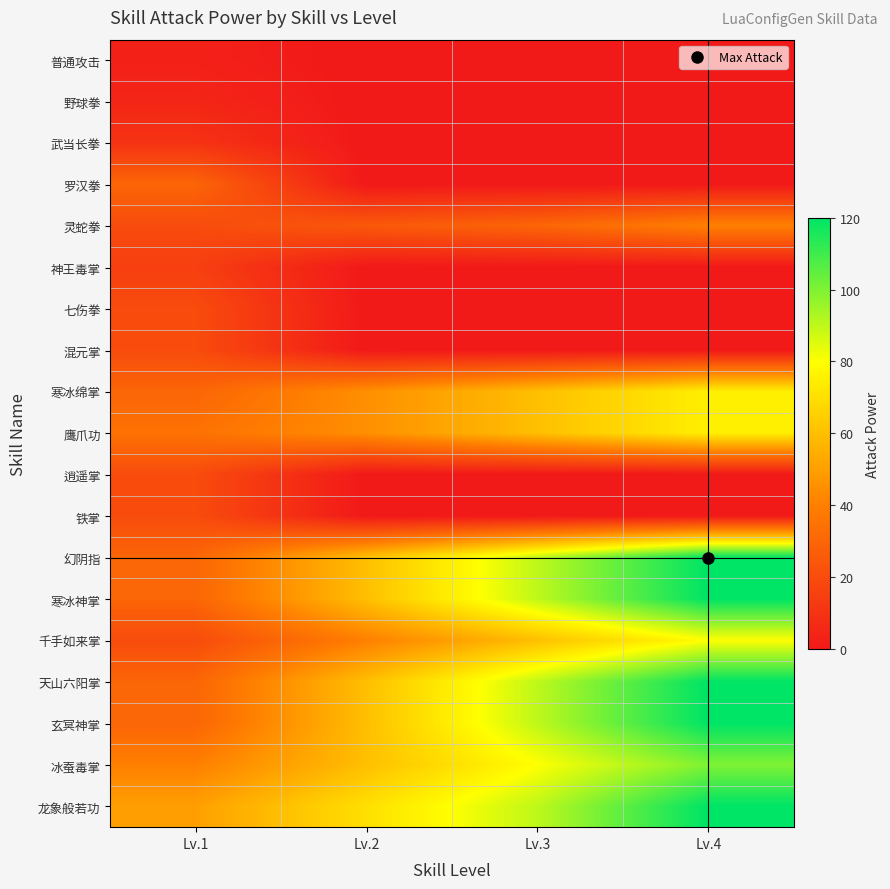

Reading left to right, list all the values displayed in this chart.

普通攻击: Lv.1=3	Lv.2=0	Lv.3=0	Lv.4=0
野球拳: Lv.1=5	Lv.2=0	Lv.3=0	Lv.4=0
武当长拳: Lv.1=10	Lv.2=0	Lv.3=0	Lv.4=0
罗汉拳: Lv.1=30	Lv.2=0	Lv.3=0	Lv.4=0
灵蛇拳: Lv.1=20	Lv.2=25	Lv.3=30	Lv.4=40
神王毒掌: Lv.1=15	Lv.2=0	Lv.3=0	Lv.4=0
七伤拳: Lv.1=20	Lv.2=0	Lv.3=0	Lv.4=0
混元掌: Lv.1=20	Lv.2=0	Lv.3=0	Lv.4=0
寒冰绵掌: Lv.1=30	Lv.2=45	Lv.3=60	Lv.4=75
鹰爪功: Lv.1=35	Lv.2=45	Lv.3=60	Lv.4=75
逍遥掌: Lv.1=20	Lv.2=0	Lv.3=0	Lv.4=0
铁掌: Lv.1=20	Lv.2=0	Lv.3=0	Lv.4=0
幻阴指: Lv.1=30	Lv.2=60	Lv.3=90	Lv.4=120
寒冰神掌: Lv.1=30	Lv.2=60	Lv.3=90	Lv.4=120
千手如来掌: Lv.1=20	Lv.2=40	Lv.3=60	Lv.4=80
天山六阳掌: Lv.1=30	Lv.2=60	Lv.3=90	Lv.4=120
玄冥神掌: Lv.1=30	Lv.2=60	Lv.3=90	Lv.4=120
冰蚕毒掌: Lv.1=40	Lv.2=60	Lv.3=80	Lv.4=100
龙象般若功: Lv.1=50	Lv.2=70	Lv.3=90	Lv.4=120